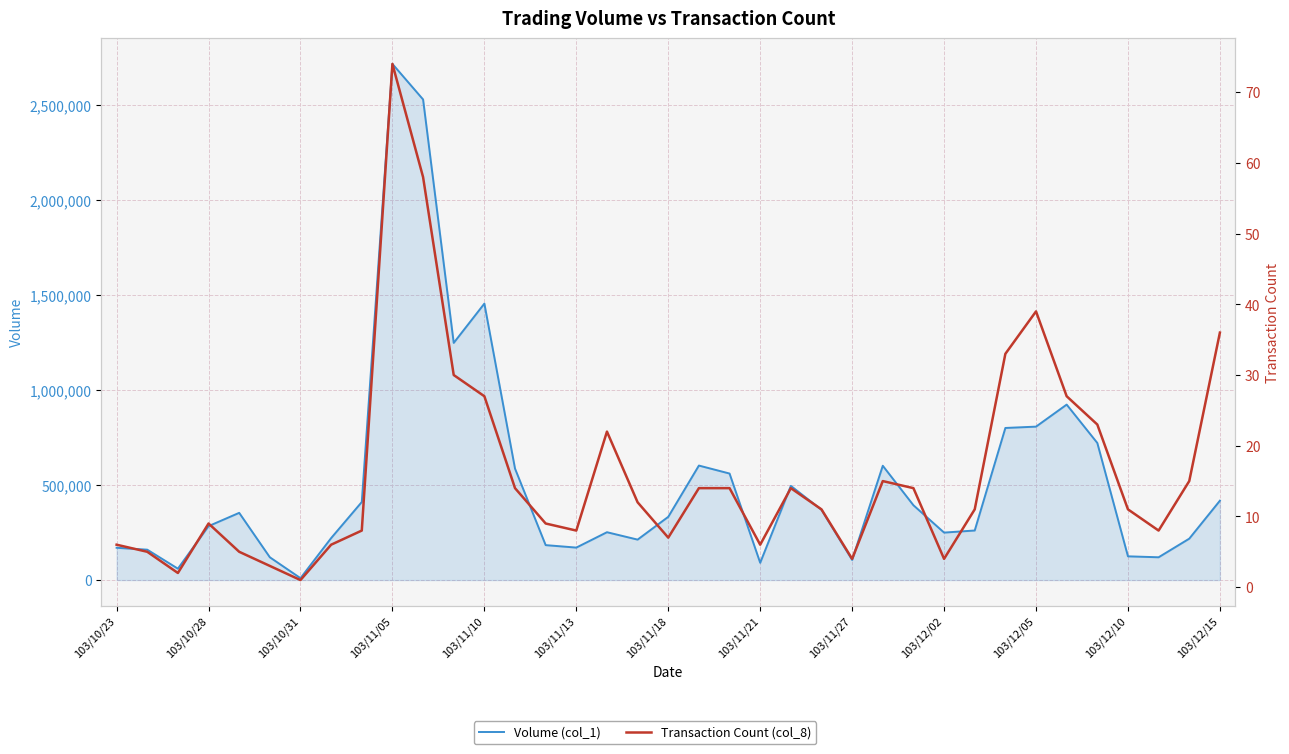

The Transaction Count (col_8) series shows 7 at 35. True or false?

False